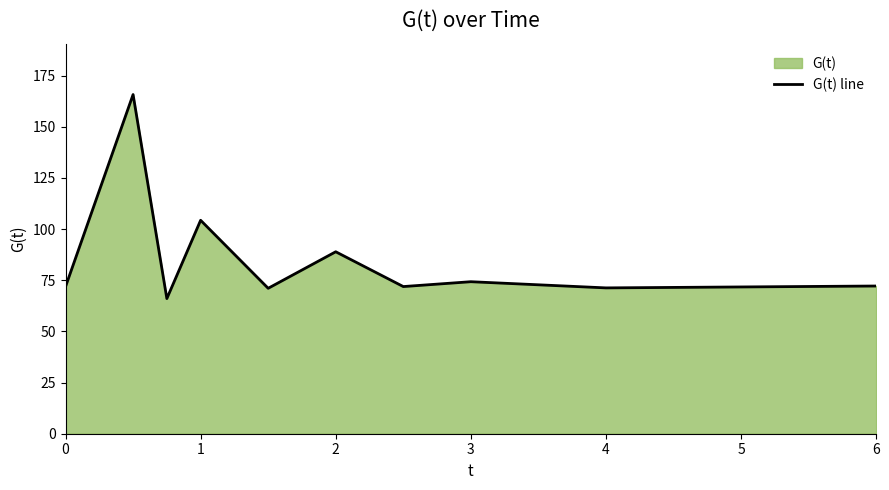

What is the maximum value shown in the chart?

165.7